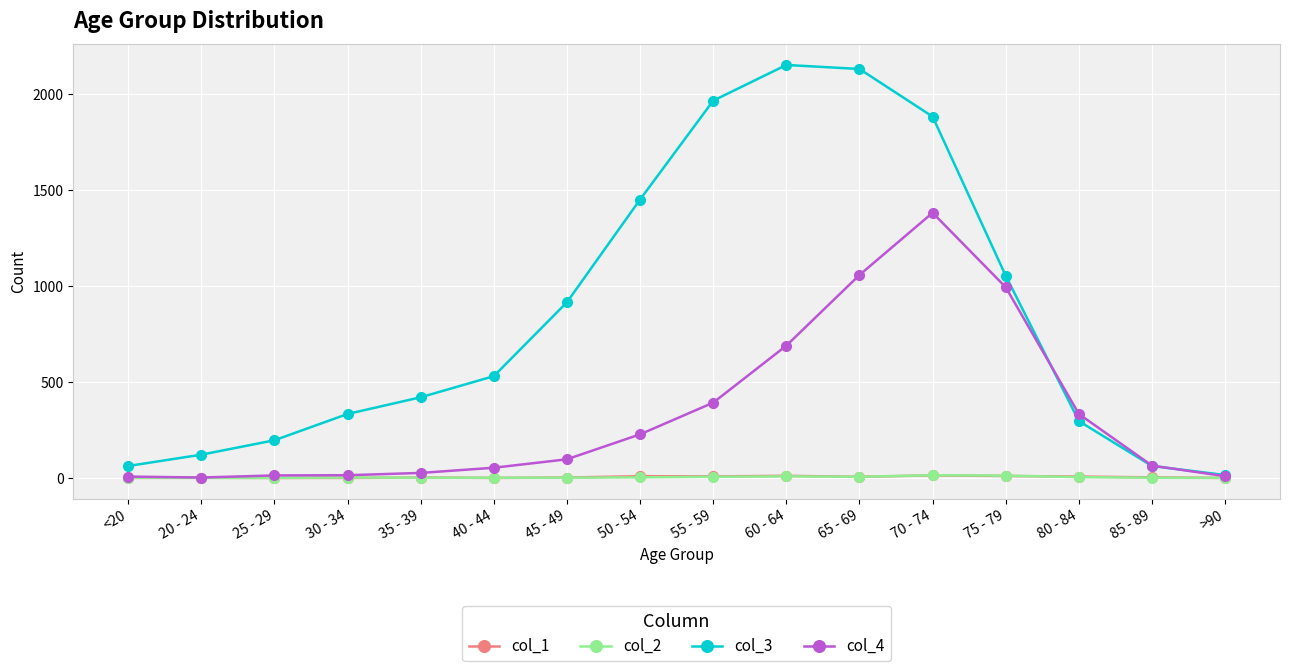

The value of col_4 at 60 - 64 is 689. True or false?

True